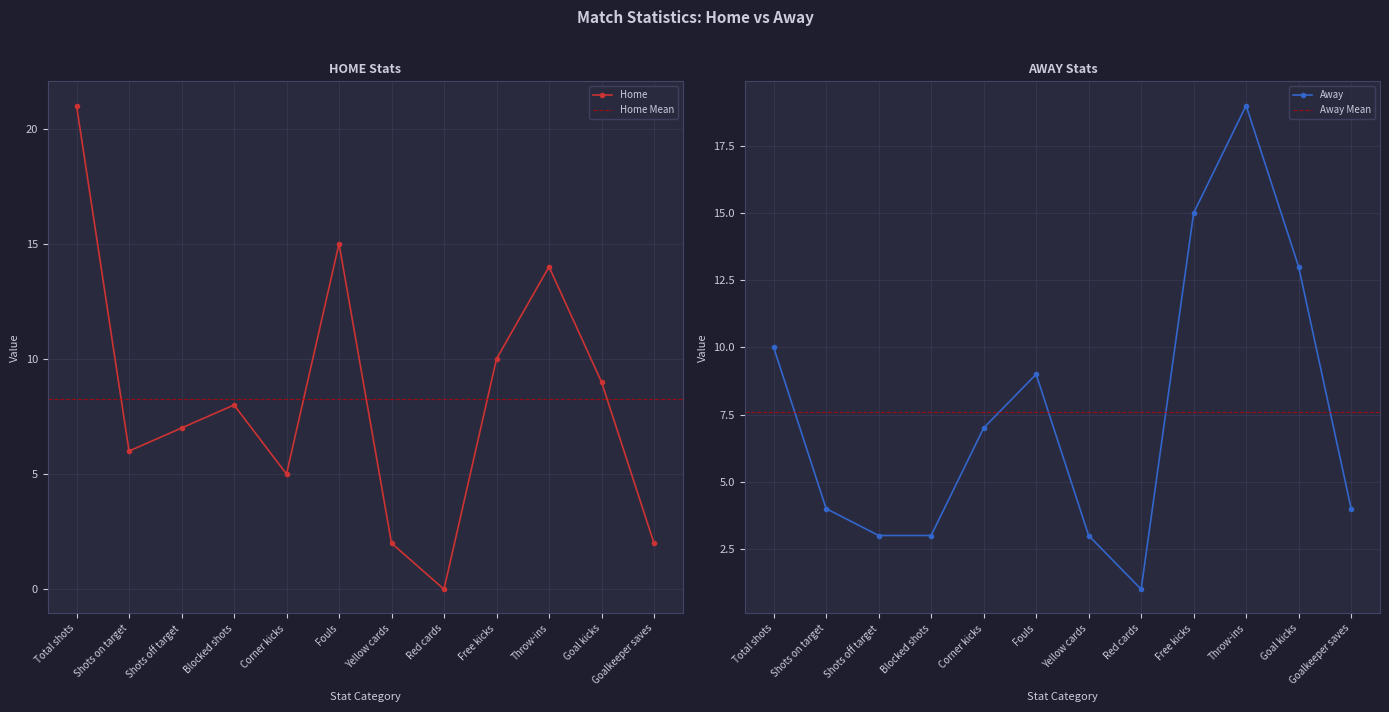

What is the label of the 10th point from the right?

Shots off target